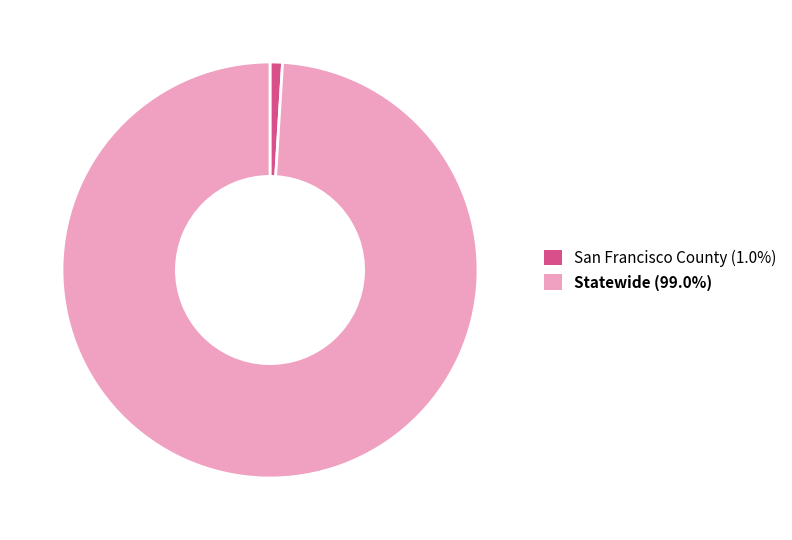

Approximately how many times larger is the value at Statewide compared to San Francisco County?

102.7